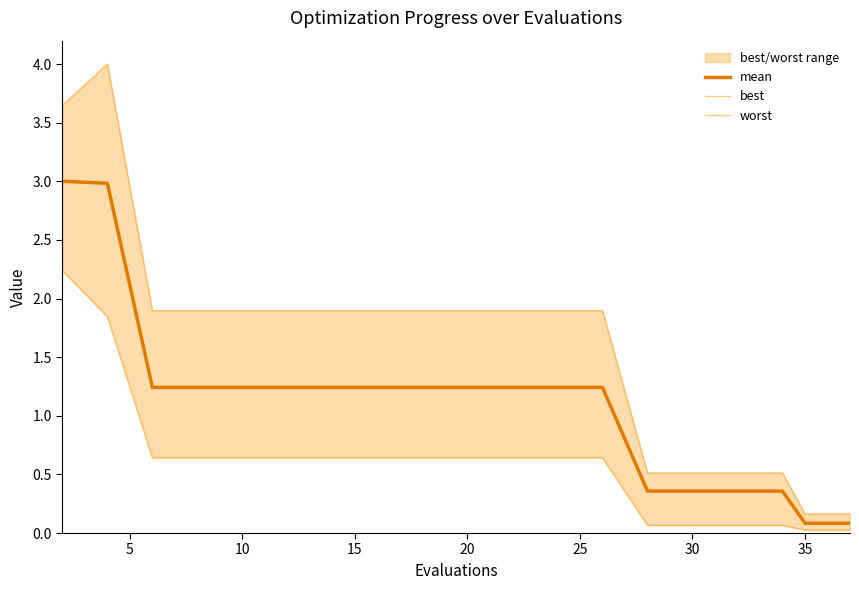

What is the highest value of the mean series?

3.0